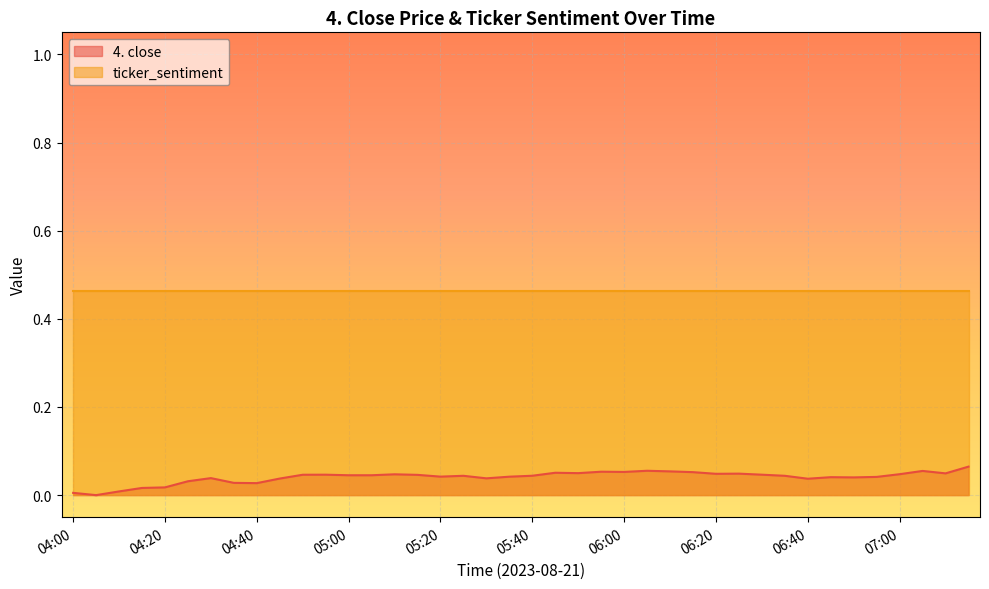

Reading left to right, list all the values displayed in this chart.

0.0	0.0	0.0	0.0	0.0	0.0	0.0	0.0	0.0	0.0	0.0	0.0	0.0	0.0	0.0	0.0	0.0	0.0	0.0	0.0	0.0	0.1	0.0	0.1	0.1	0.1	0.1	0.1	0.0	0.0	0.0	0.0	0.0	0.0	0.0	0.0	0.0	0.1	0.0	0.1